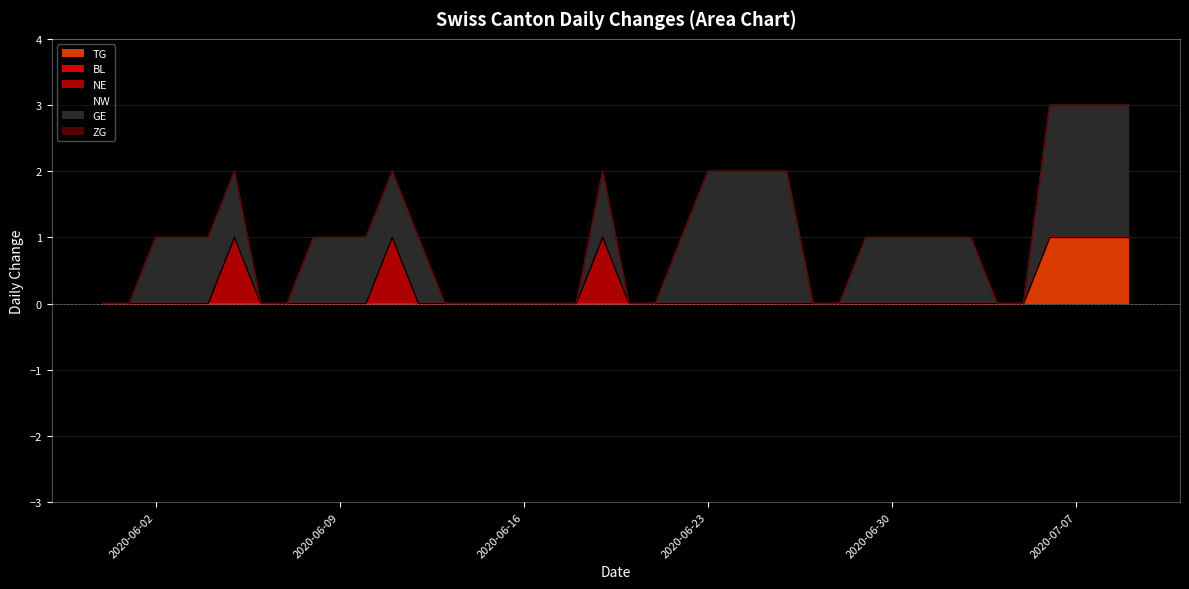

True or false: GE has a value of 1 at 2020-06-19.

False